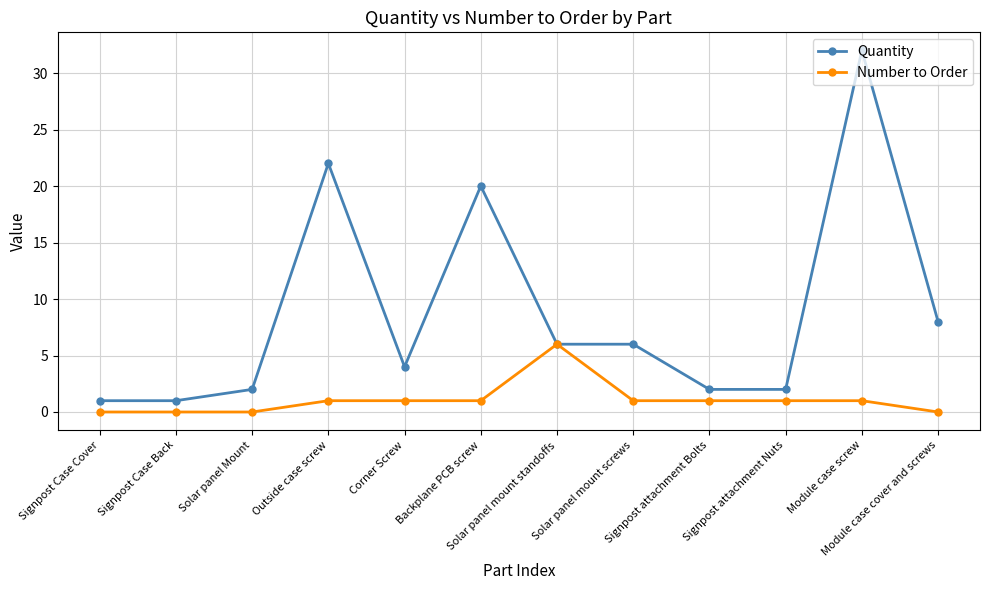

Reading right to left, list all the values displayed in this chart.

Quantity: Module case cover and screws=8	Module case screw=32	Signpost attachment Nuts=2	Signpost attachment Bolts=2	Solar panel mount screws=6	Solar panel mount standoffs=6	Backplane PCB screw=20	Corner Screw=4	Outside case screw=22	Solar panel Mount=2	Signpost Case Back=1	Signpost Case Cover=1
Number to Order: Module case cover and screws=0	Module case screw=1	Signpost attachment Nuts=1	Signpost attachment Bolts=1	Solar panel mount screws=1	Solar panel mount standoffs=6	Backplane PCB screw=1	Corner Screw=1	Outside case screw=1	Solar panel Mount=0	Signpost Case Back=0	Signpost Case Cover=0